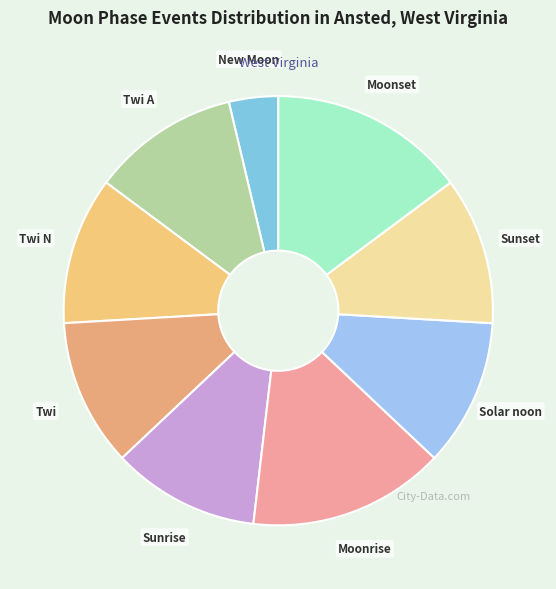

The Moonset slice represents 9% of the pie. True or false?

False